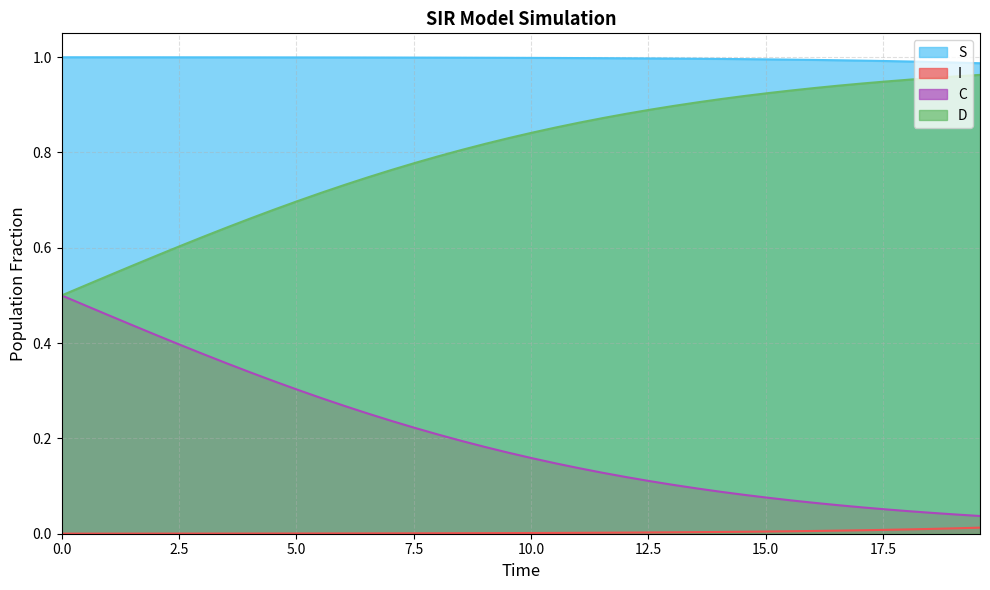

True or false: S and D intersect in this chart.

False